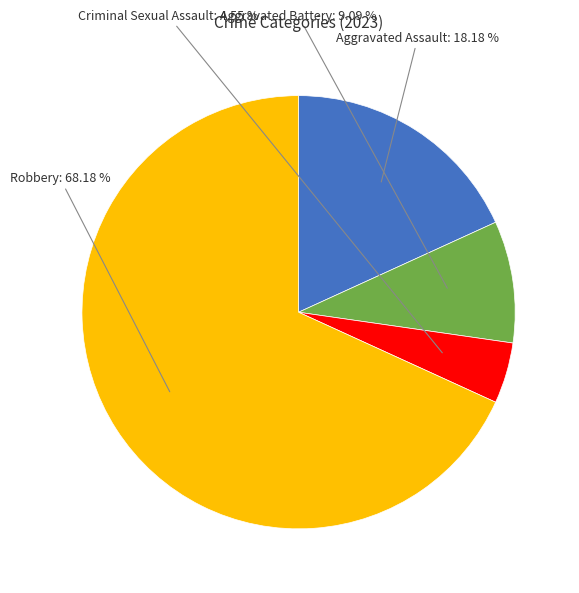

Which category has the smallest portion of the pie?

Criminal Sexual Assault